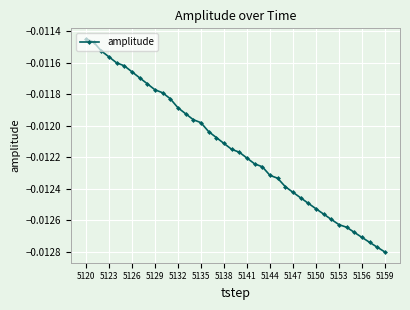

What is the sum of all values?

-0.5